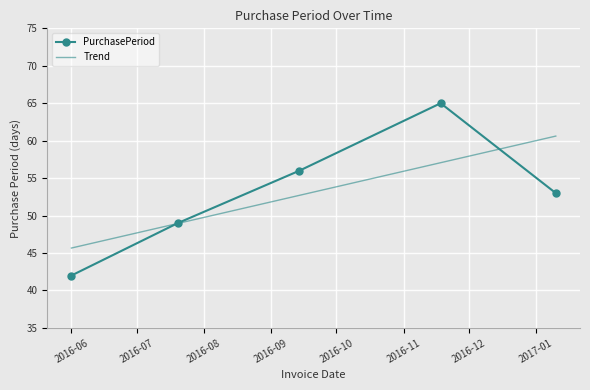

What is the smallest value displayed?

42